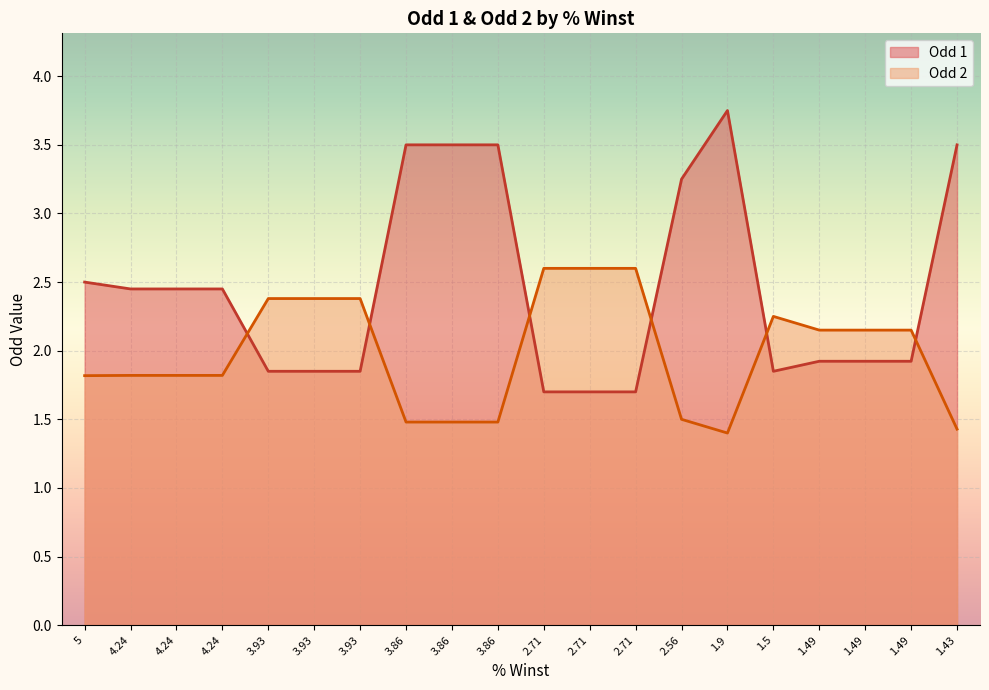

What is the sum of all Odd 2 values?

39.7